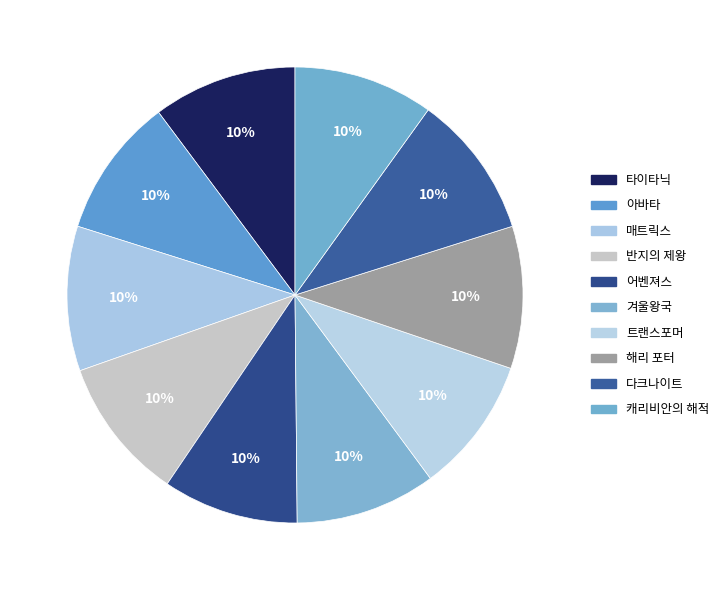

The 아바타 slice represents 24% of the pie. True or false?

False